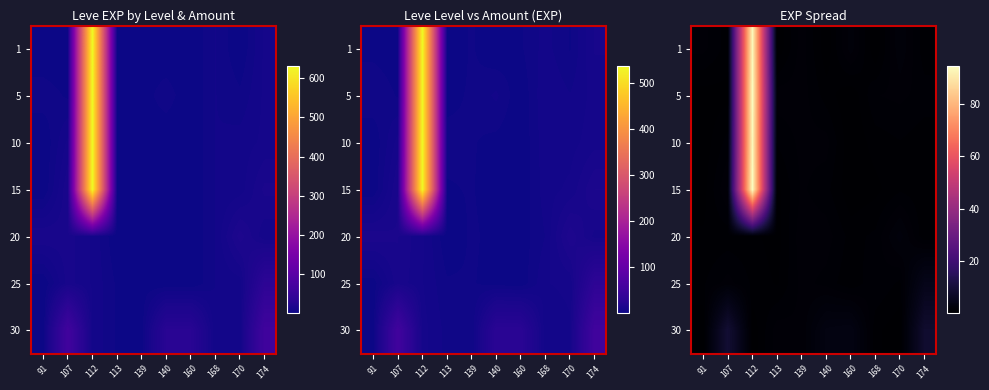

True or false: row_0 has a value of 93.5 at 112.

True